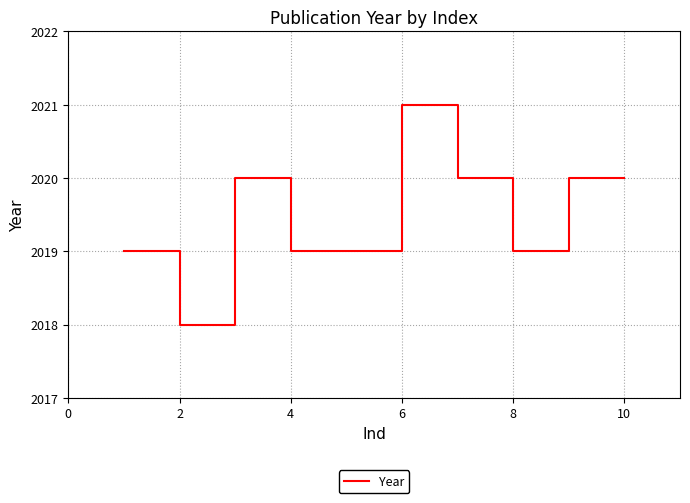

What is the greatest value displayed?

2021